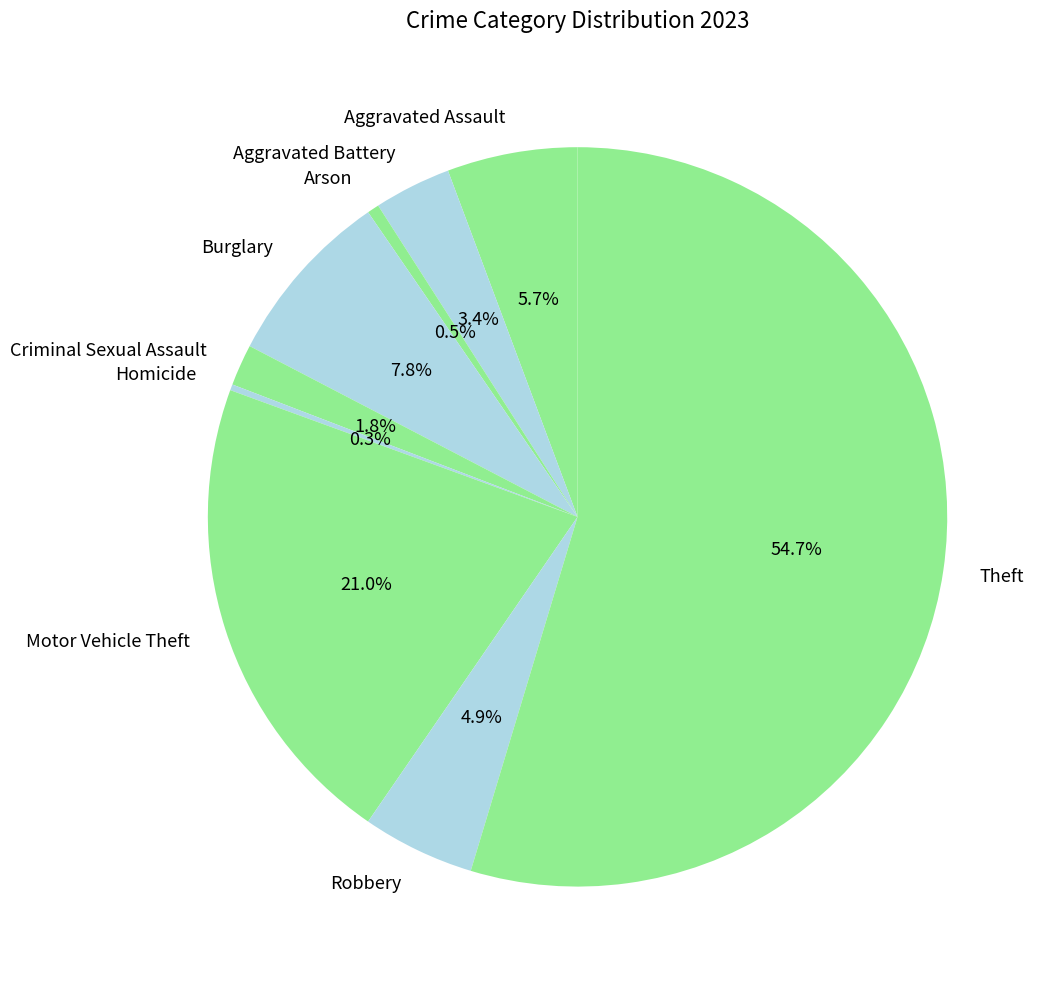

Which slice is the largest?

Theft